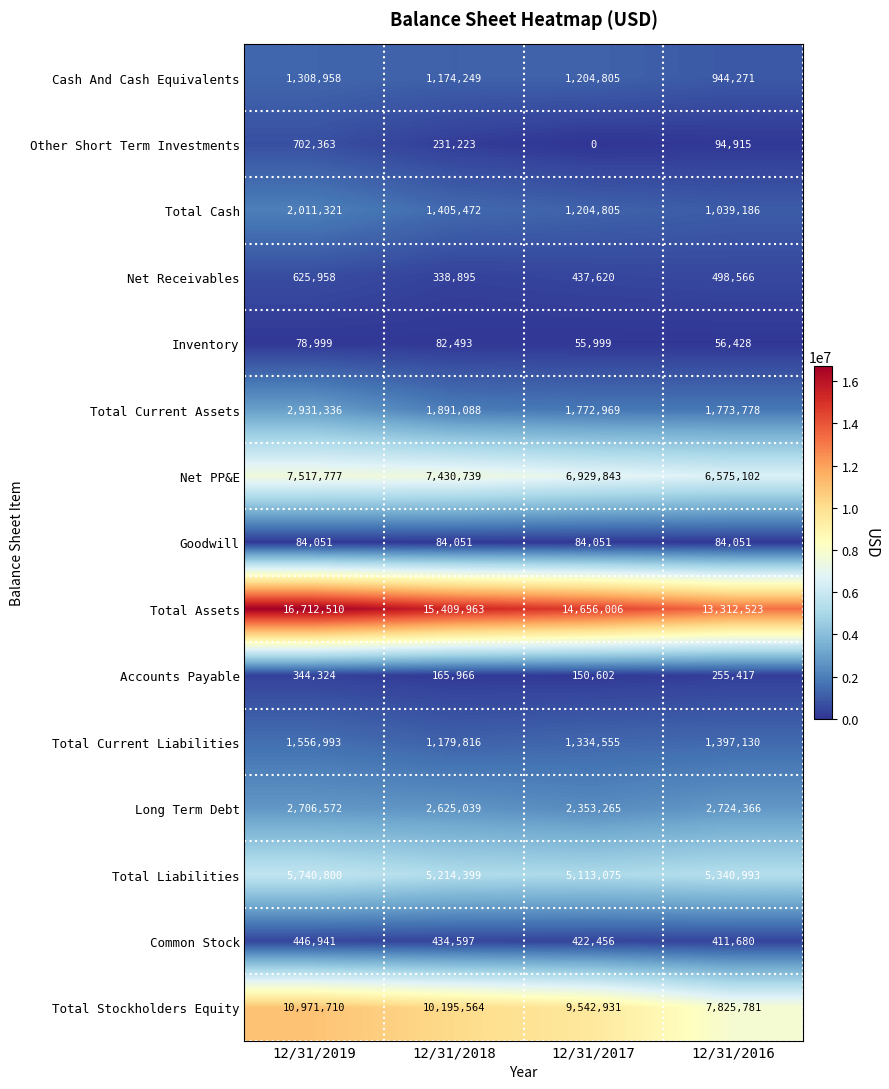

What is the sum of all Long Term Debt values?

10409242